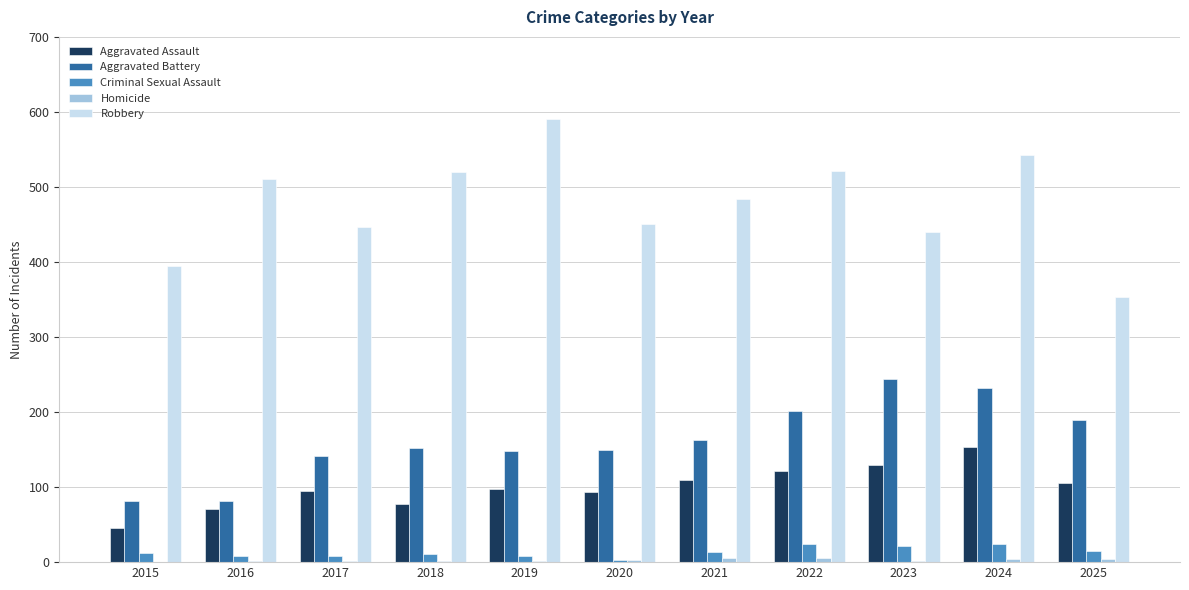

What is the total value across all series at 2015?

535